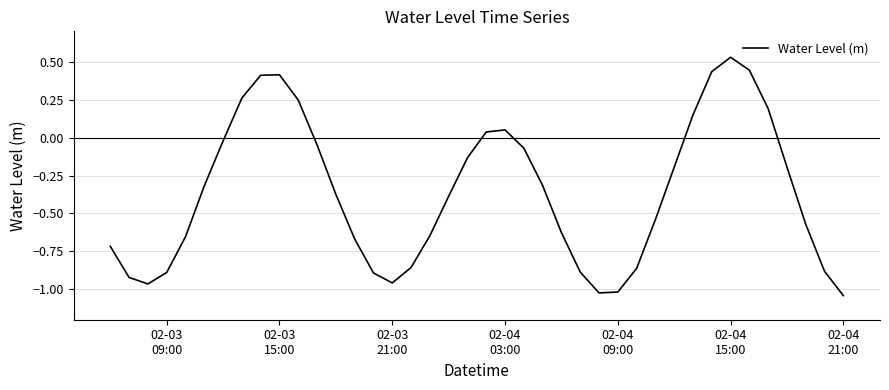

What is the difference between the maximum and minimum values?

1.6